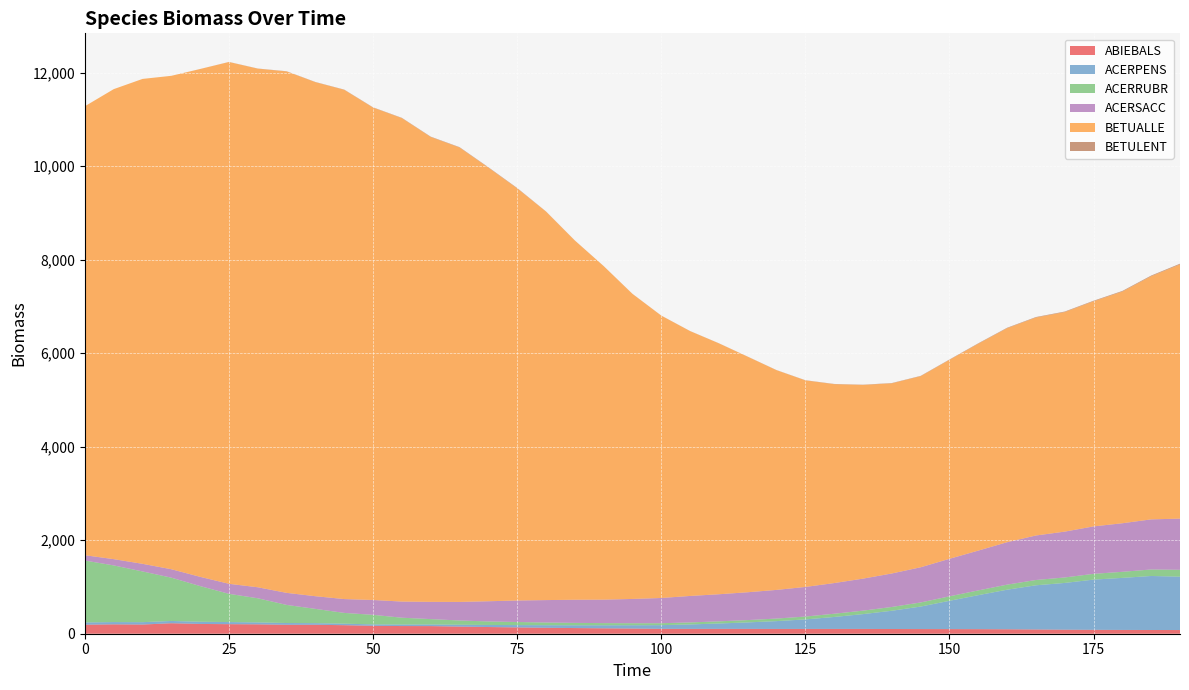

Reading right to left, what are all the values shown in this chart?

ABIEBALS: 190=78.8	185=79.9	180=81.3	175=83.4	170=86.4	165=90.9	160=95.1	155=97.6	150=98.7	145=99.8	140=100.8	135=102.4	130=102.5	125=102.3	120=102.2	115=103.2	110=103.8	105=103.5	100=104.2	95=110.6	90=115.7	85=121.2	80=127.1	75=134.8	70=143.3	65=152.3	60=162.9	55=164.2	50=168.9	45=182.4	40=191.5	35=190.8	30=200.6	25=204.2	20=209.2	15=224.3	10=196.4	5=200.3	0=192.8
ACERPENS: 190=1141.1	185=1155.0	180=1112.7	175=1073.7	170=999.7	165=944.5	160=846.3	155=726.8	150=605.1	145=481.0	140=390.5	135=317.0	130=255.9	125=203.6	120=167.2	115=139.0	110=115.2	105=94.9	100=79.1	95=70.6	90=64.7	85=59.3	80=55.1	75=49.8	70=44.2	65=39.7	60=34.8	55=32.1	50=30.9	45=32.4	40=34.9	35=38.1	30=41.6	25=45.1	20=46.9	15=48.6	10=50.6	5=48.8	0=48.2
ACERRUBR: 190=147.1	185=138.9	180=130.0	175=123.2	170=117.1	165=113.5	160=108.2	155=102.0	150=95.8	145=87.6	140=80.8	135=74.1	130=68.9	125=61.3	120=54.8	115=49.5	110=46.1	105=43.1	100=41.4	95=43.5	90=46.5	85=51.4	80=57.7	75=66.1	70=75.3	65=91.1	60=115.1	55=146.2	50=204.3	45=230.4	40=304.7	35=386.9	30=515.8	25=603.7	20=762.5	15=925.9	10=1084.8	5=1211.7	0=1324.0
ACERSACC: 190=1094.1	185=1071.6	180=1038.5	175=1014.6	170=980.2	165=951.6	160=907.5	155=851.1	150=802.0	145=752.4	140=716.3	135=684.6	130=655.9	125=633.2	120=612.7	115=595.3	110=579.1	105=566.2	100=539.5	95=518.8	90=501.8	85=494.7	80=479.4	75=459.8	70=431.7	65=396.8	60=368.4	55=345.1	50=317.5	45=295.8	40=270.9	35=257.8	30=235.3	25=214.1	20=197.9	15=180.1	10=162.9	5=134.0	0=113.8
BETUALLE: 190=5436.1	185=5199.6	180=4954.8	175=4813.7	170=4695.0	165=4661.1	160=4576.1	155=4424.1	150=4254.5	145=4086.5	140=4066.4	135=4142.0	130=4253.2	125=4416.8	120=4698.1	115=5036.1	110=5365.0	105=5663.5	100=6038.1	95=6523.8	90=7133.2	85=7683.0	80=8309.0	75=8812.8	70=9273.1	65=9717.5	60=9941.2	55=10337.5	50=10529.1	45=10889.3	40=10991.9	35=11150.9	30=11090.2	25=11158.2	20=10859.6	15=10551.8	10=10369.6	5=10051.0	0=9601.6
BETULENT: 190=15.5	185=14.3	180=13.1	175=11.9	170=11.2	165=10.5	160=9.9	155=9.0	150=7.8	145=6.8	140=5.8	135=5.2	130=4.9	125=4.0	120=3.1	115=2.7	110=2.4	105=2.0	100=1.7	95=1.5	90=1.4	85=1.3	80=2.9	75=8.8	70=8.5	65=8.0	60=7.5	55=6.7	50=6.0	45=5.3	40=4.7	35=3.9	30=3.0	25=2.3	20=0.9	15=0.1	10=0.0	5=0.0	0=0.0